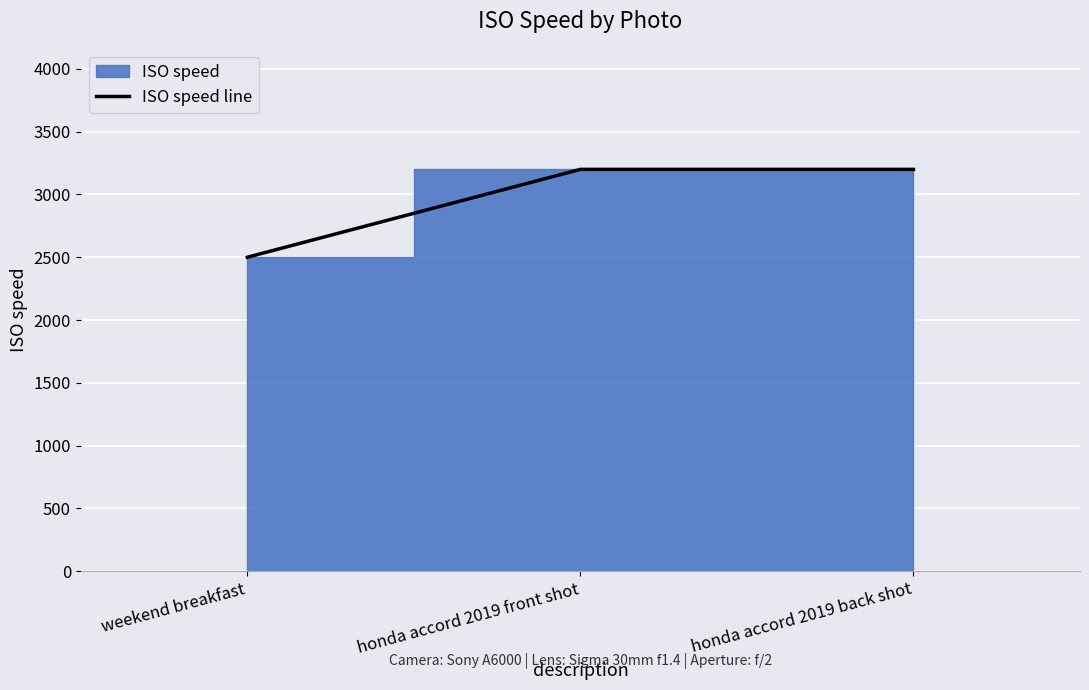

Rank the categories by value from highest to lowest.

honda accord 2019 front shot, honda accord 2019 back shot, weekend breakfast